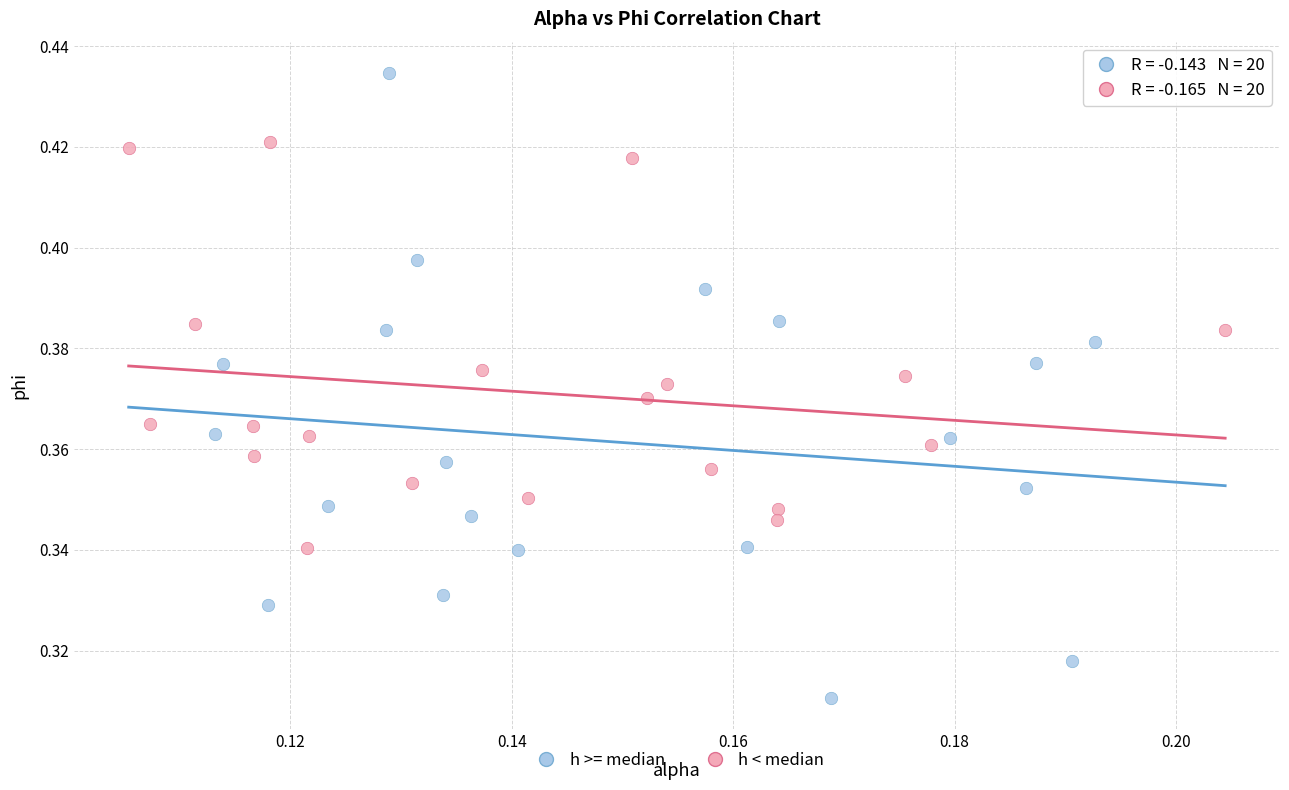

Which series contains the lowest Y value?

h >= median